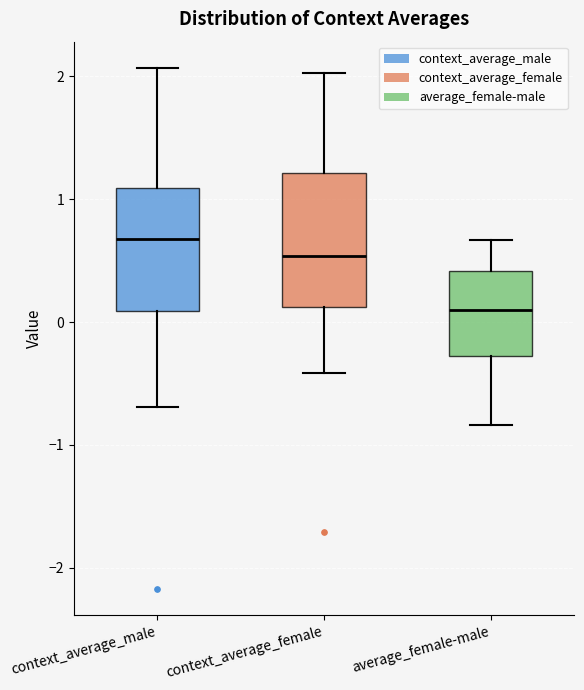

Which box's median line is the highest?

context_average_male